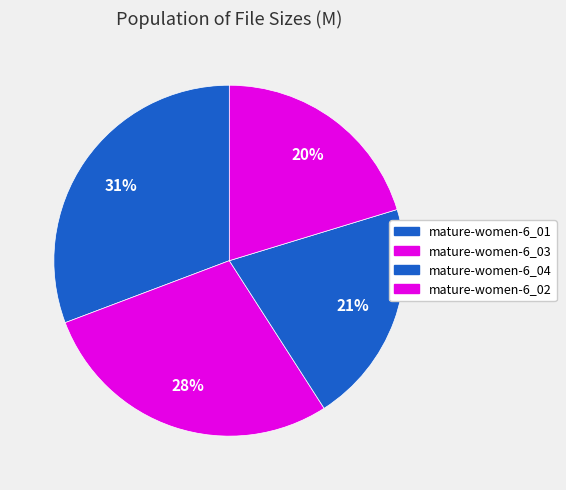

Is mature-women-6_01 the majority of the pie?

No